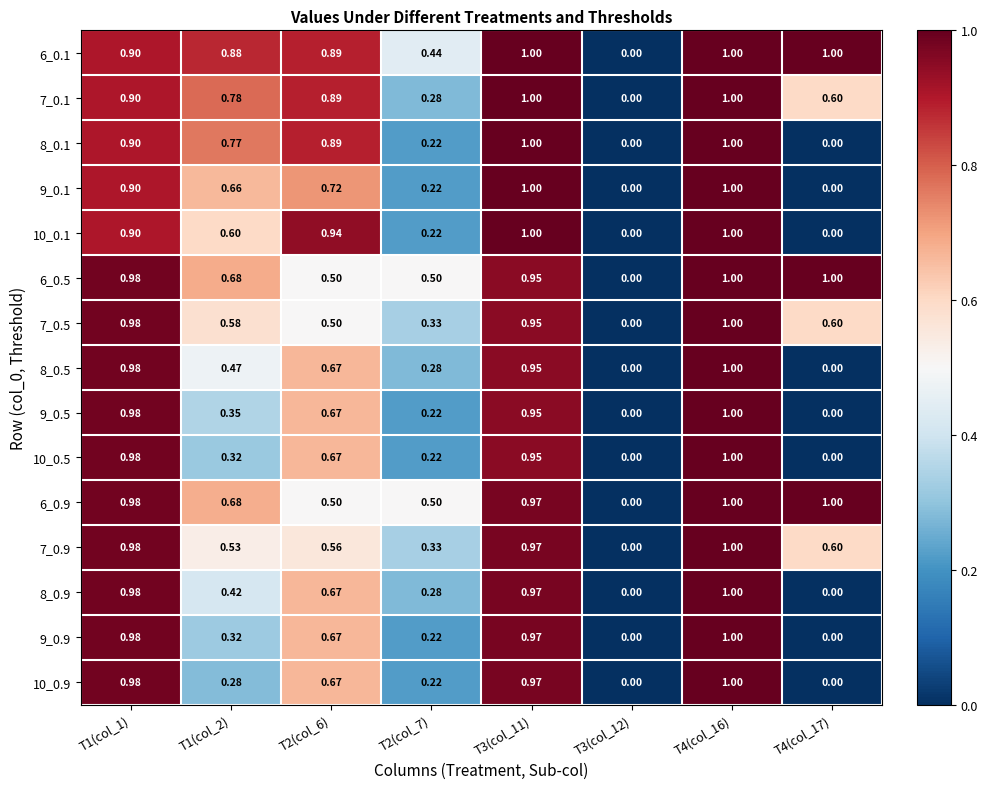

How many distinct data groups are displayed?

15